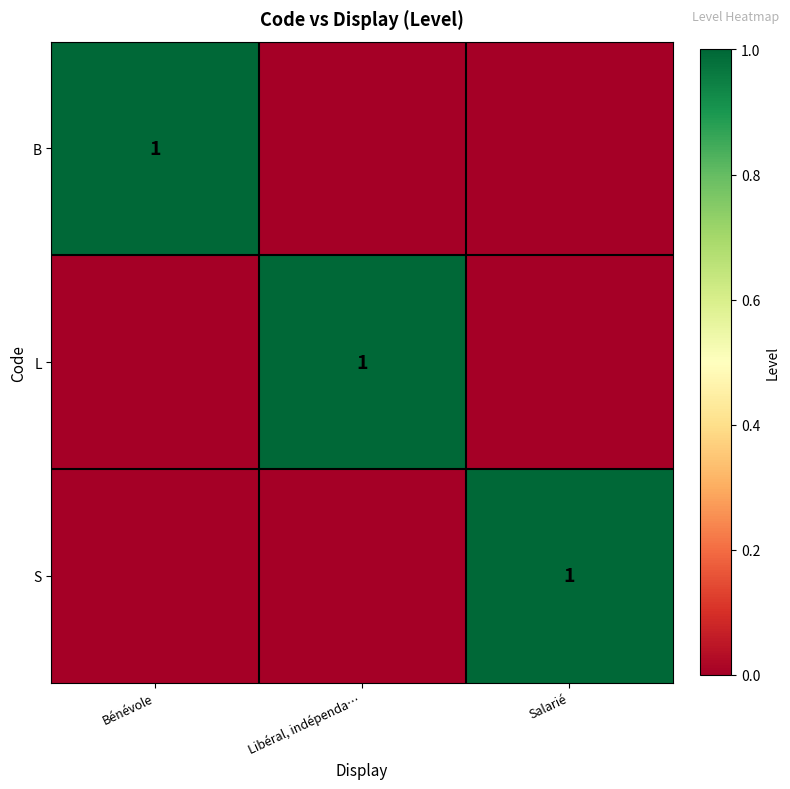

True or false: S has a value of 0 at Salarié.

False